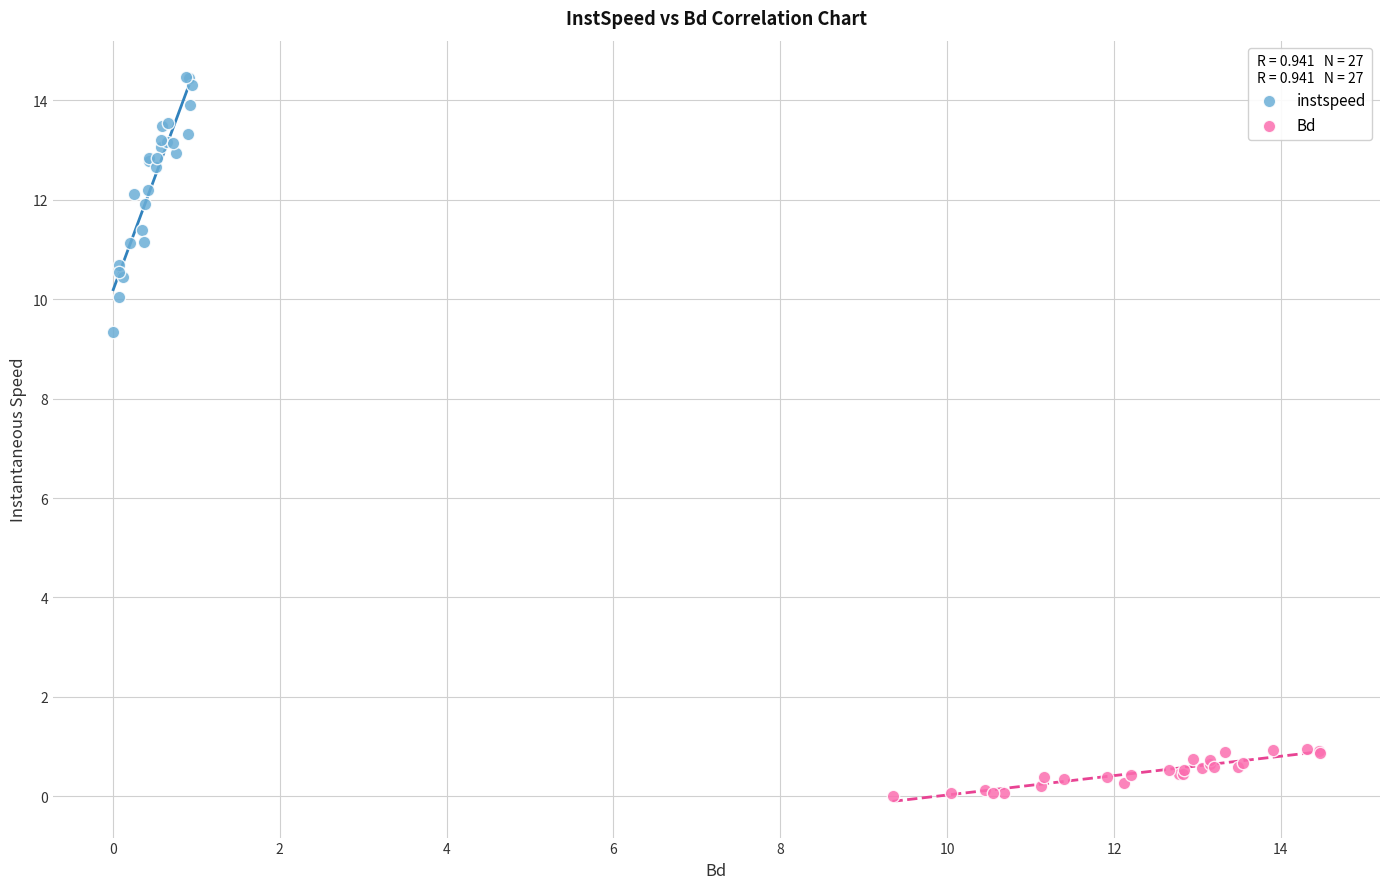

What are all the series names shown in the legend?

instspeed, Bd